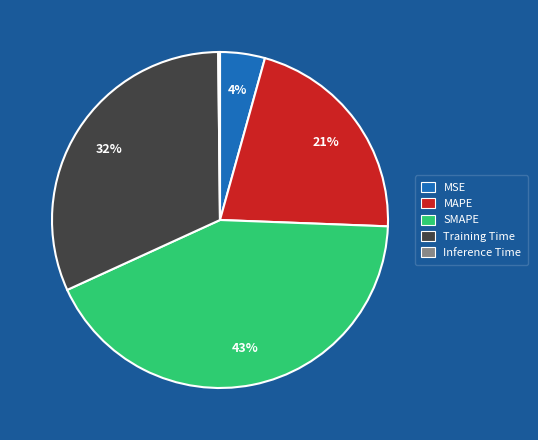

Does any single category account for the majority?

No